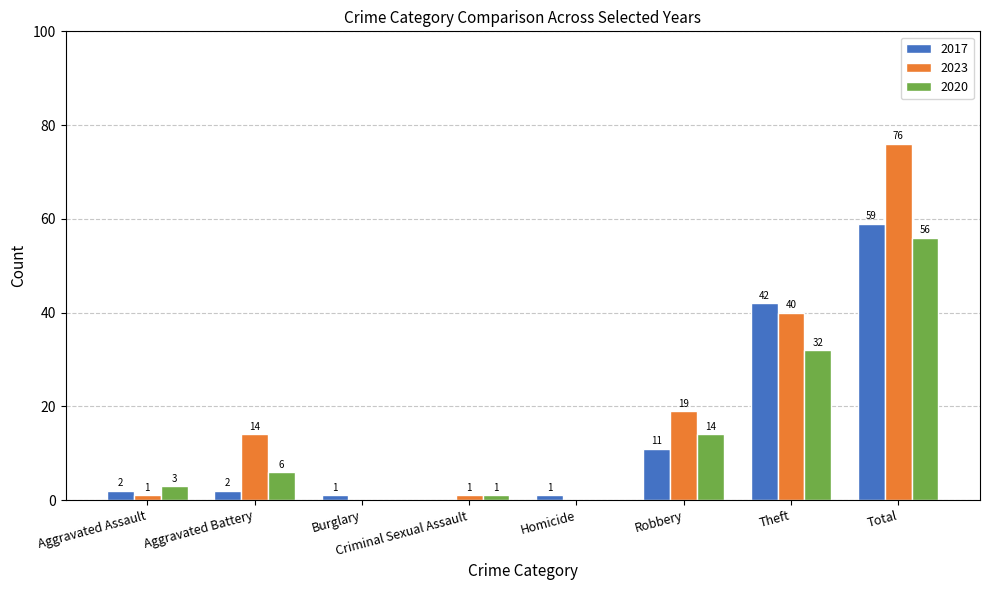

What is the sum of all 2020 values?

112